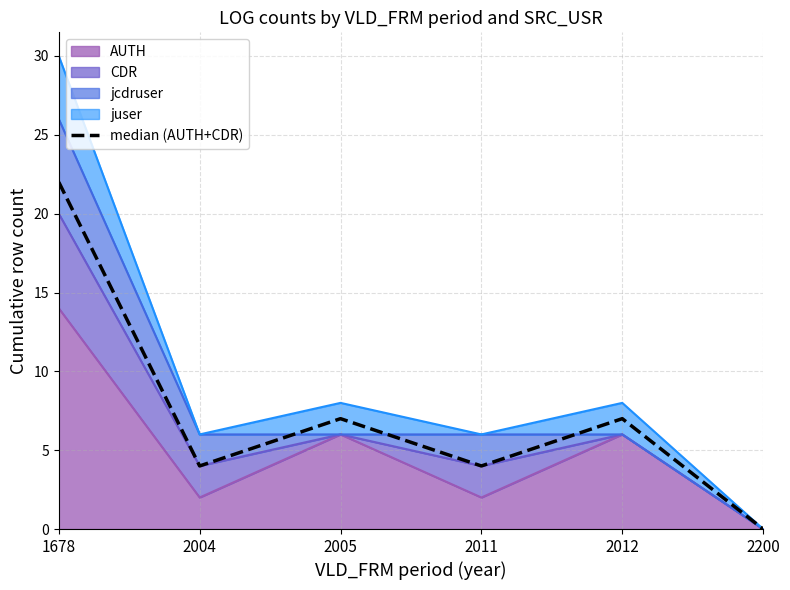

At which label does the data first exceed 7?

1678